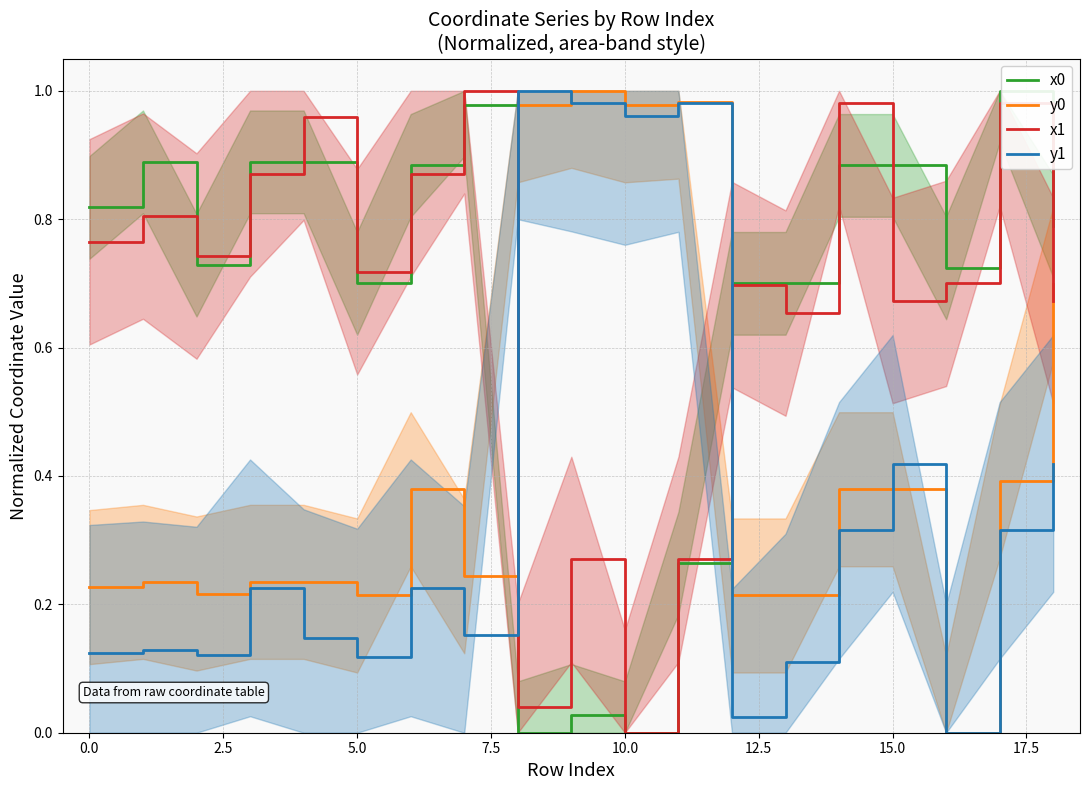

True or false: x0 and y1 cross at least once.

True